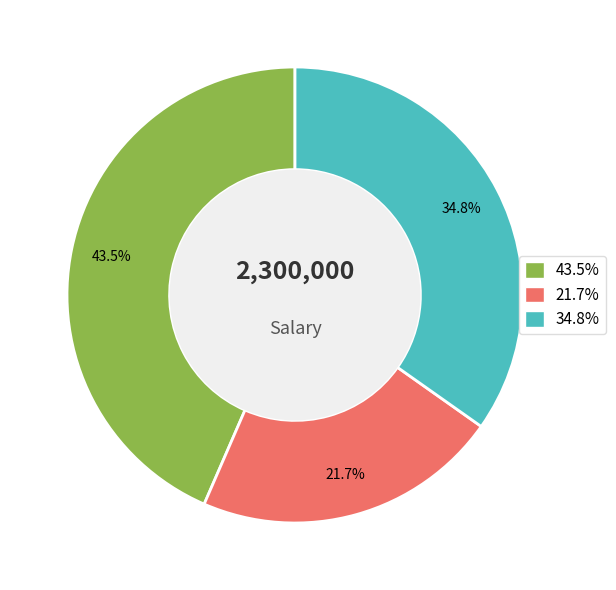

Is there any slice that represents more than half of the pie?

No